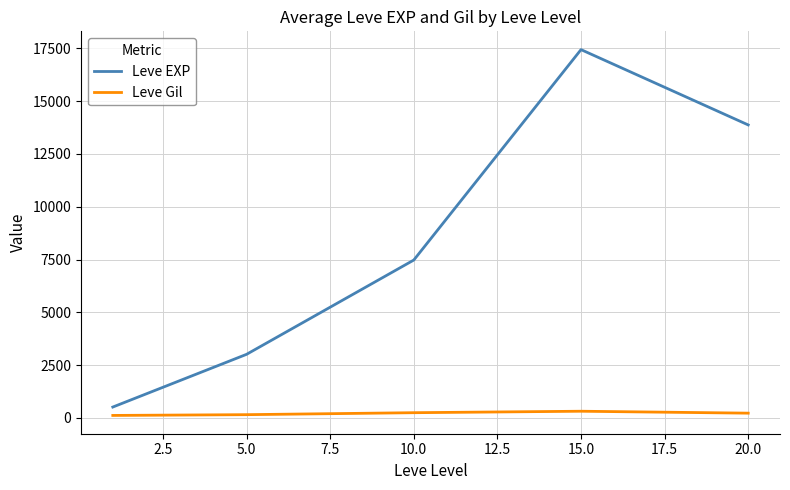

At how many categories does at least one series exceed 5568?

3